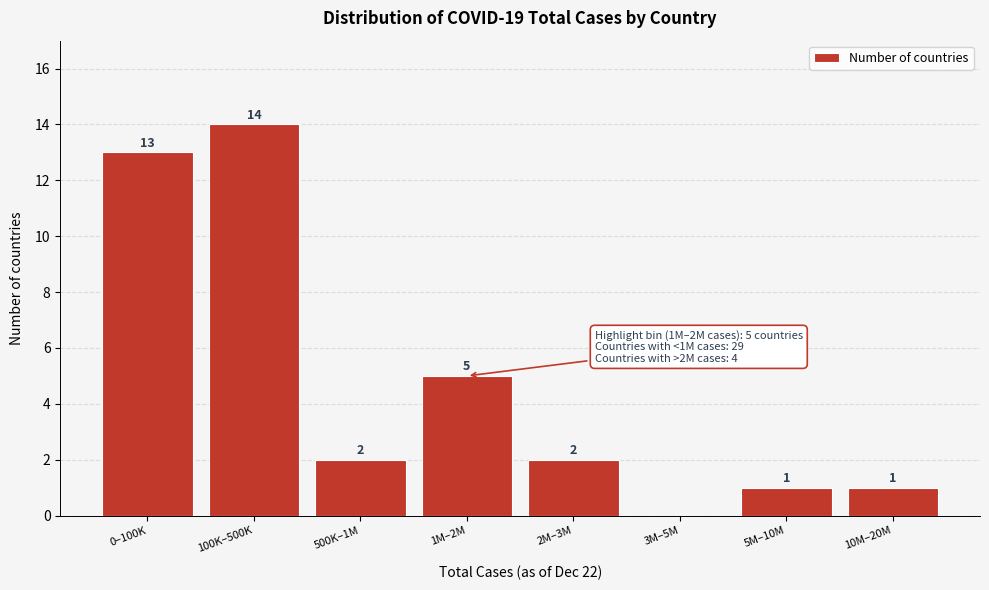

Reading left to right, extract all data points from this chart.

0–100K=13	100K–500K=14	500K–1M=2	1M–2M=5	2M–3M=2	3M–5M=0	5M–10M=1	10M–20M=1